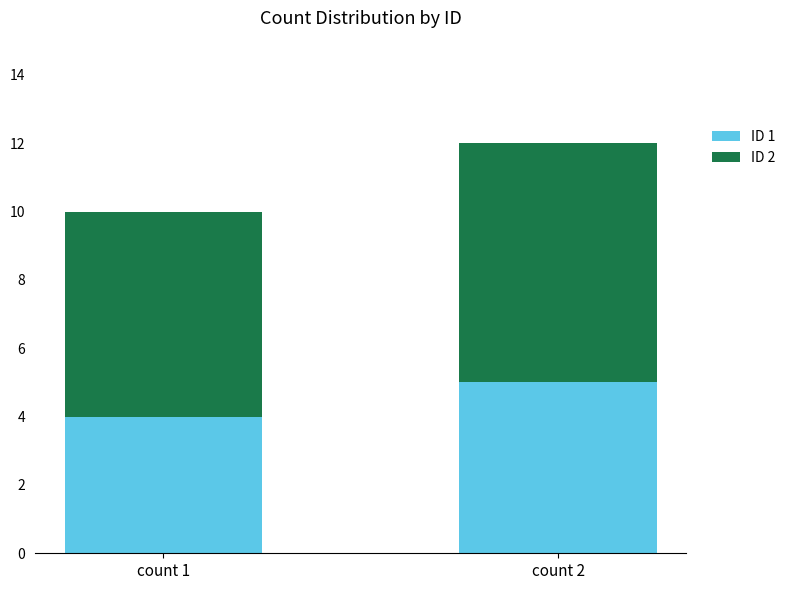

Reading left to right, list the values for the ID 1 series.

4	5